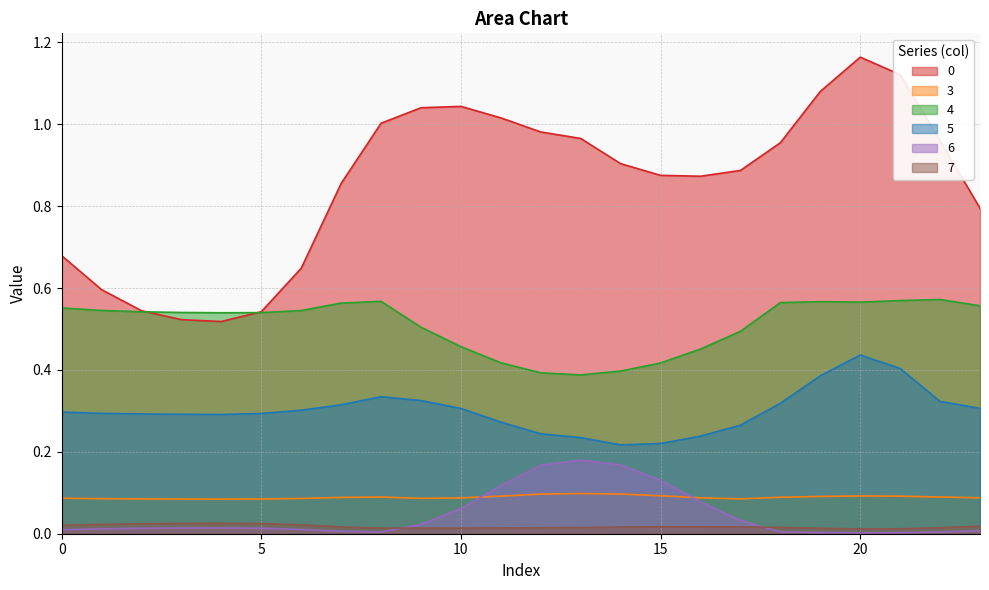

In 4, how many points are higher than both neighbors (excluding endpoints)?

3